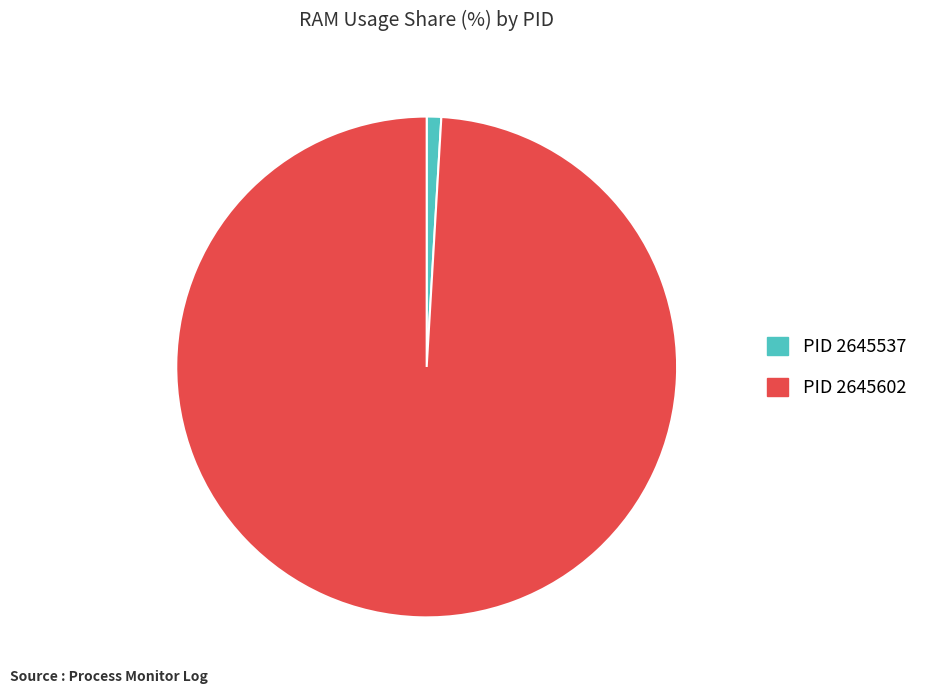

Rank the categories by value from lowest to highest.

PID 2645537, PID 2645602